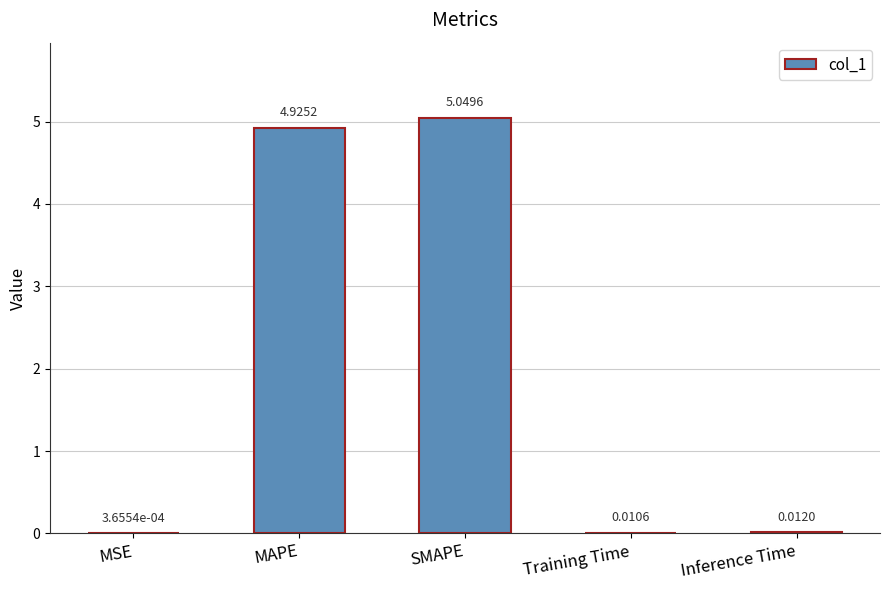

How many data points does each series have?

5